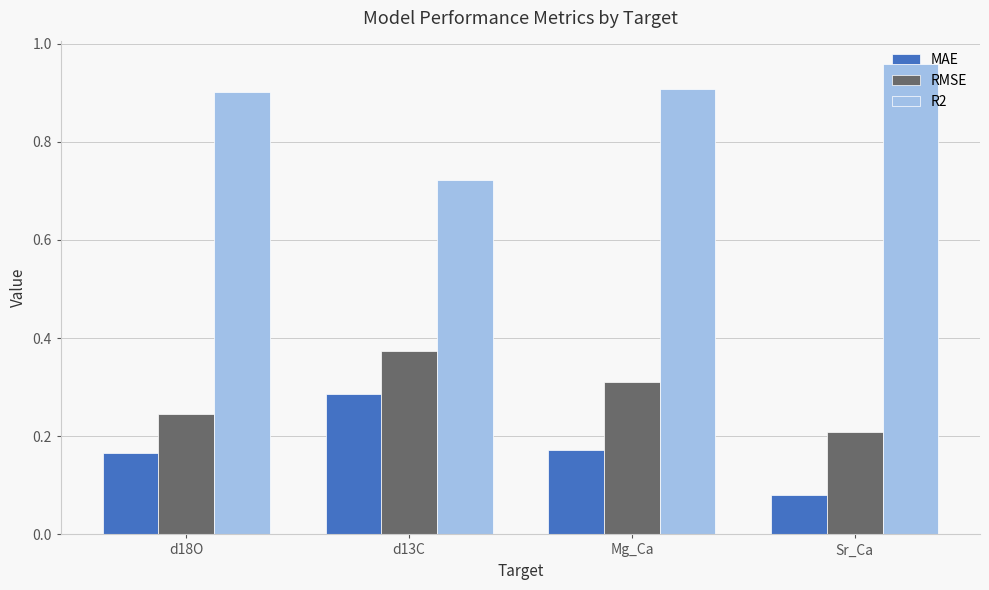

Which series changed the most between d18O and d13C?

R2